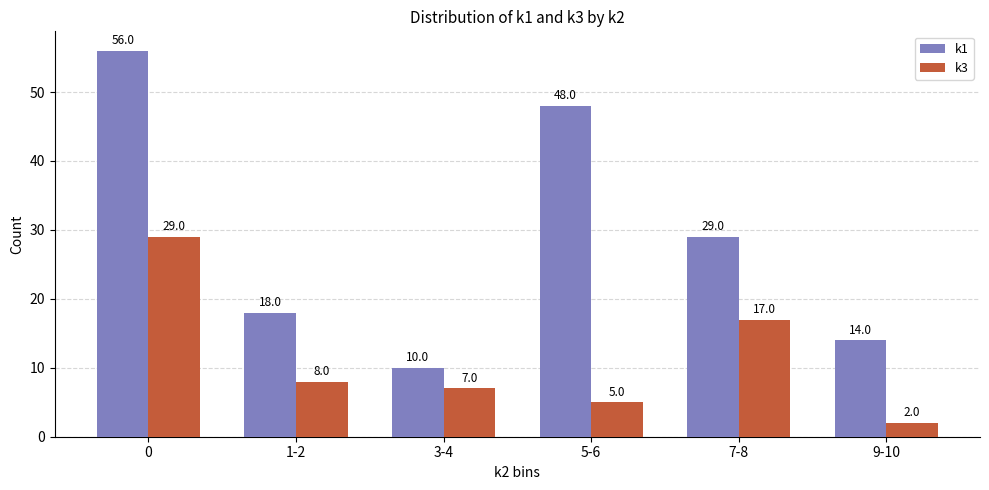

What is the total value across all series at 5-6?

53